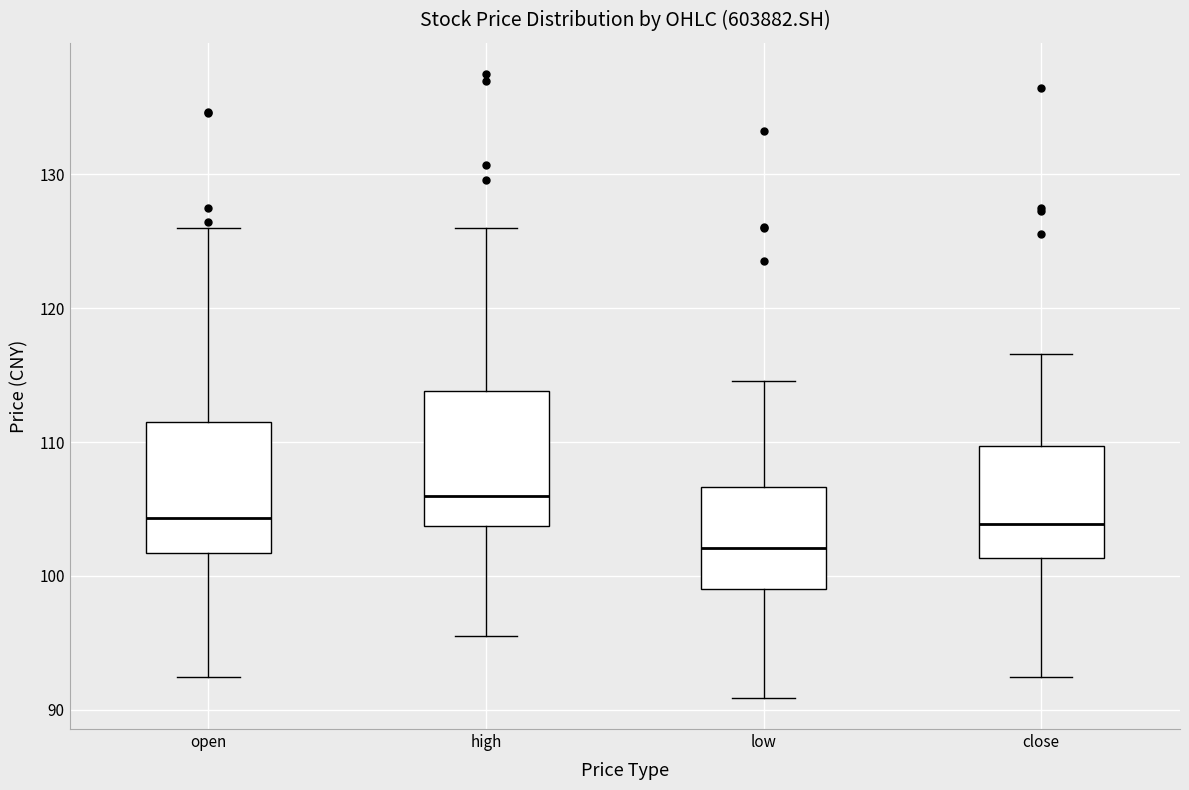

Reading left to right, read every box against the y-axis: the position of its median line, the range the box covers, and the ends of its whiskers. The values are not printed on the chart, so give them approximately, as read against the axis.

open: median 104, box 102 to 111, whiskers 92 to 126
high: median 106, box 104 to 114, whiskers 96 to 126
low: median 102, box 99 to 107, whiskers 91 to 115
close: median 104, box 101 to 110, whiskers 92 to 117